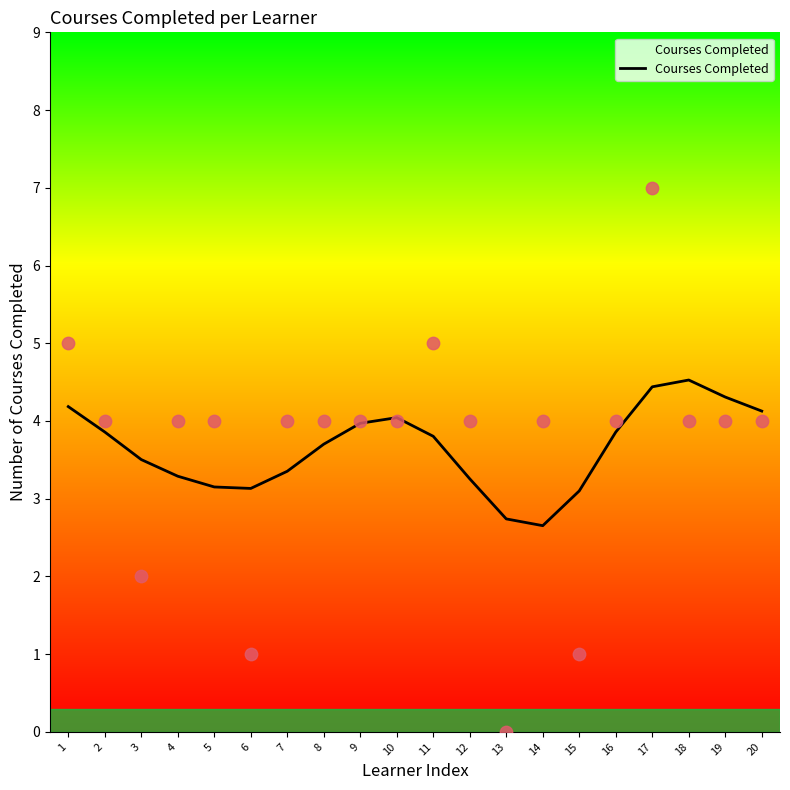

What is the change in value from 7 to 20?

+0.8